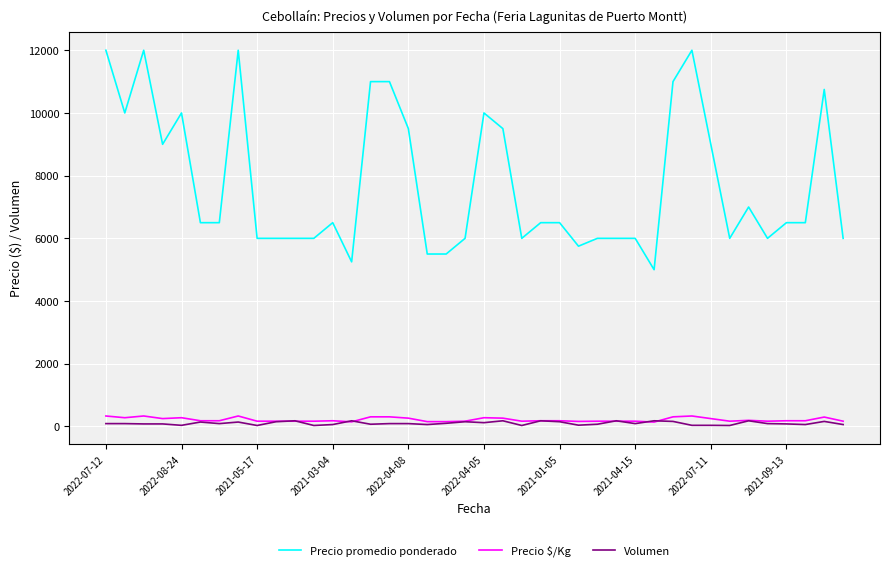

Which series has the largest range (max minus min)?

Precio promedio ponderado